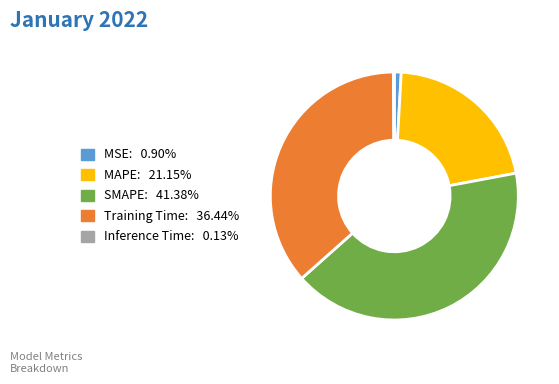

Which category has the biggest portion of the pie?

SMAPE